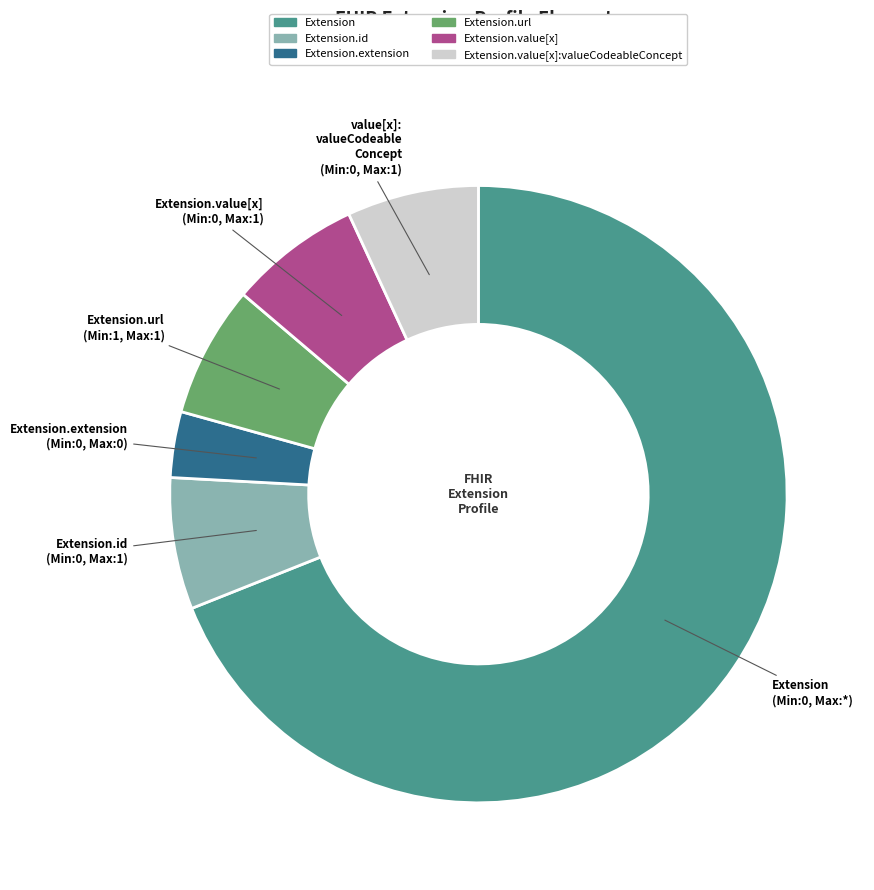

Does any single category account for the majority?

Yes